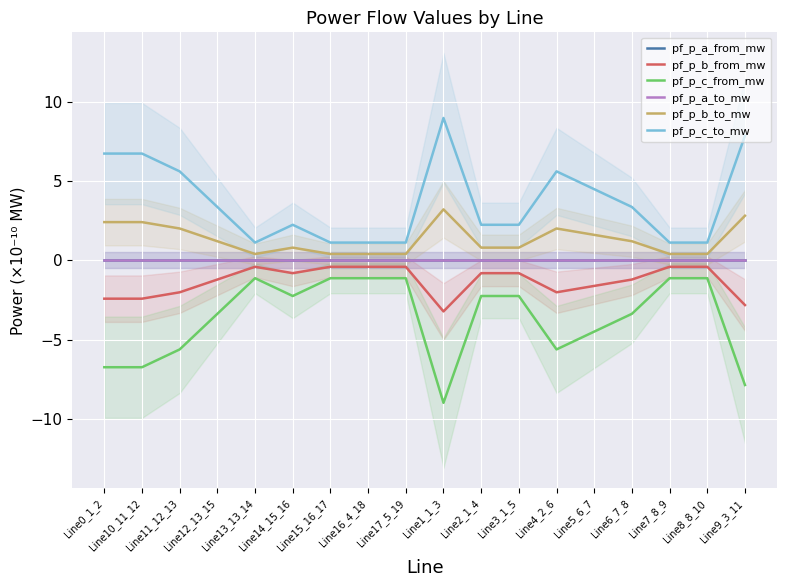

Reading right to left, list all the values displayed in this chart.

pf_p_a_from_mw: Line9_3_11=0.0	Line8_8_10=0.0	Line7_8_9=0.0	Line6_7_8=0.0	Line5_6_7=0.0	Line4_2_6=0.0	Line3_1_5=0.0	Line2_1_4=0.0	Line1_1_3=0.0	Line17_5_19=0.0	Line16_4_18=-0.0	Line15_16_17=-0.0	Line14_15_16=0.0	Line13_13_14=0.0	Line12_13_15=0.0	Line11_12_13=0.0	Line10_11_12=0.0	Line0_1_2=0.0
pf_p_b_from_mw: Line9_3_11=-2.8	Line8_8_10=-0.4	Line7_8_9=-0.4	Line6_7_8=-1.2	Line5_6_7=-1.6	Line4_2_6=-2.0	Line3_1_5=-0.8	Line2_1_4=-0.8	Line1_1_3=-3.2	Line17_5_19=-0.4	Line16_4_18=-0.4	Line15_16_17=-0.4	Line14_15_16=-0.8	Line13_13_14=-0.4	Line12_13_15=-1.2	Line11_12_13=-2.0	Line10_11_12=-2.4	Line0_1_2=-2.4
pf_p_c_from_mw: Line9_3_11=-7.9	Line8_8_10=-1.1	Line7_8_9=-1.1	Line6_7_8=-3.4	Line5_6_7=-4.5	Line4_2_6=-5.6	Line3_1_5=-2.2	Line2_1_4=-2.2	Line1_1_3=-9.0	Line17_5_19=-1.1	Line16_4_18=-1.1	Line15_16_17=-1.1	Line14_15_16=-2.2	Line13_13_14=-1.1	Line12_13_15=-3.4	Line11_12_13=-5.6	Line10_11_12=-6.7	Line0_1_2=-6.7
pf_p_a_to_mw: Line9_3_11=-0.0	Line8_8_10=-0.0	Line7_8_9=-0.0	Line6_7_8=-0.0	Line5_6_7=-0.0	Line4_2_6=-0.0	Line3_1_5=-0.0	Line2_1_4=-0.0	Line1_1_3=-0.0	Line17_5_19=-0.0	Line16_4_18=-0.0	Line15_16_17=0.0	Line14_15_16=-0.0	Line13_13_14=-0.0	Line12_13_15=-0.0	Line11_12_13=-0.0	Line10_11_12=-0.0	Line0_1_2=-0.0
pf_p_b_to_mw: Line9_3_11=2.8	Line8_8_10=0.4	Line7_8_9=0.4	Line6_7_8=1.2	Line5_6_7=1.6	Line4_2_6=2.0	Line3_1_5=0.8	Line2_1_4=0.8	Line1_1_3=3.2	Line17_5_19=0.4	Line16_4_18=0.4	Line15_16_17=0.4	Line14_15_16=0.8	Line13_13_14=0.4	Line12_13_15=1.2	Line11_12_13=2.0	Line10_11_12=2.4	Line0_1_2=2.4
pf_p_c_to_mw: Line9_3_11=7.9	Line8_8_10=1.1	Line7_8_9=1.1	Line6_7_8=3.4	Line5_6_7=4.5	Line4_2_6=5.6	Line3_1_5=2.2	Line2_1_4=2.2	Line1_1_3=9.0	Line17_5_19=1.1	Line16_4_18=1.1	Line15_16_17=1.1	Line14_15_16=2.2	Line13_13_14=1.1	Line12_13_15=3.4	Line11_12_13=5.6	Line10_11_12=6.7	Line0_1_2=6.7